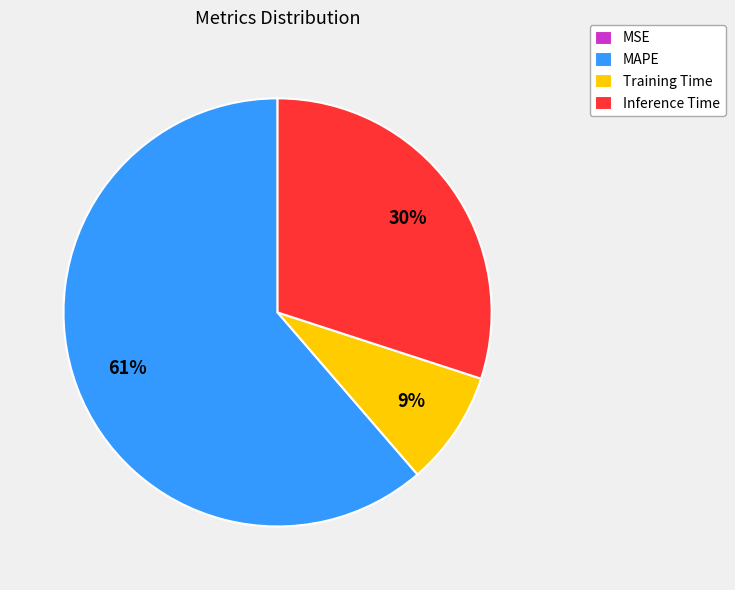

Is it true that MAPE is 66% of the pie?

False